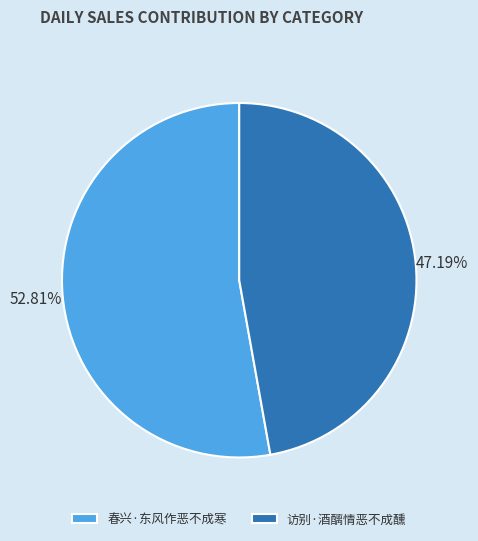

How many segments does this pie chart have?

2